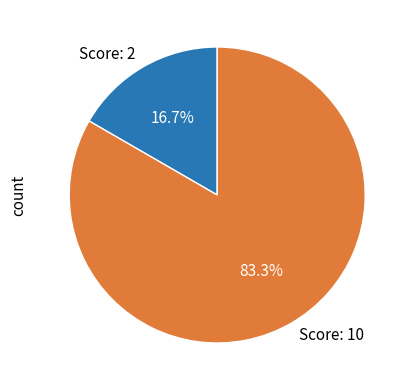

Which slice represents more than half of the pie?

Score: 10